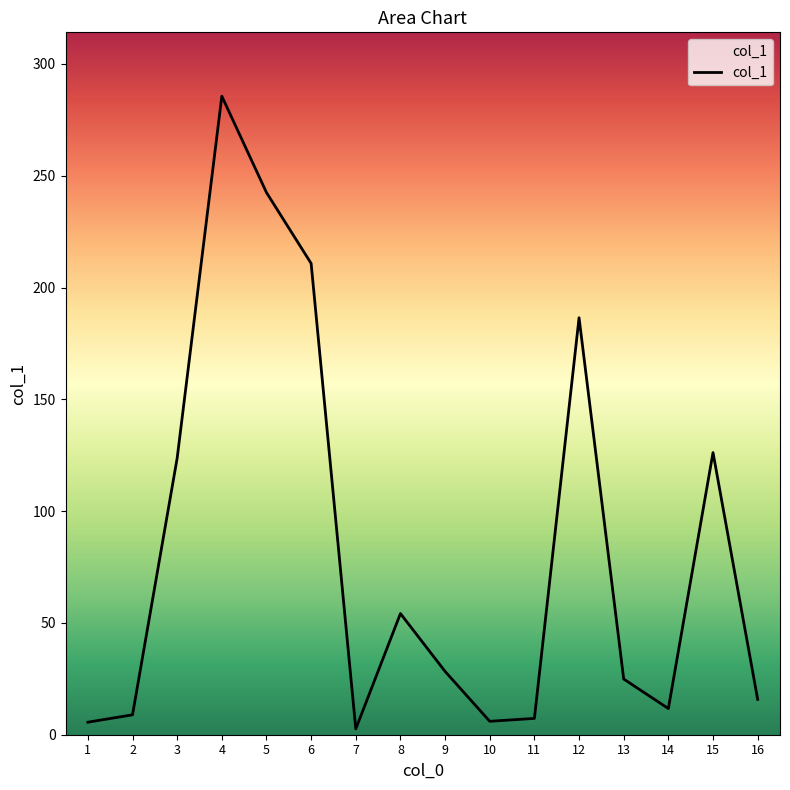

Approximately how many times larger is the value at 3 compared to 6?

0.6